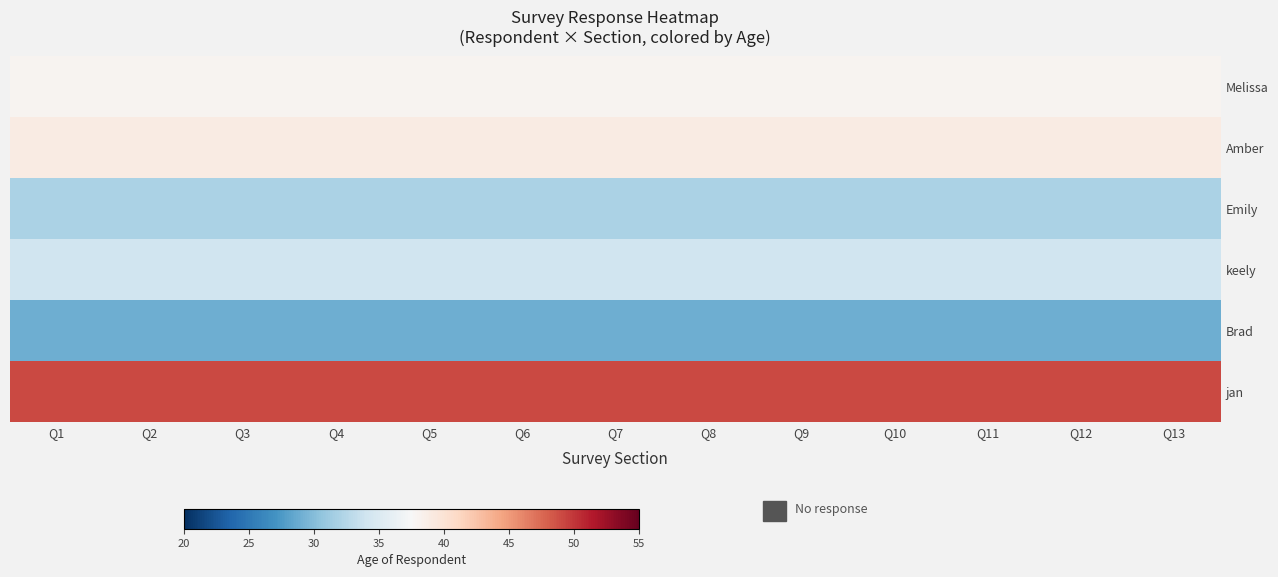

What is the minimum value shown in the chart?

29